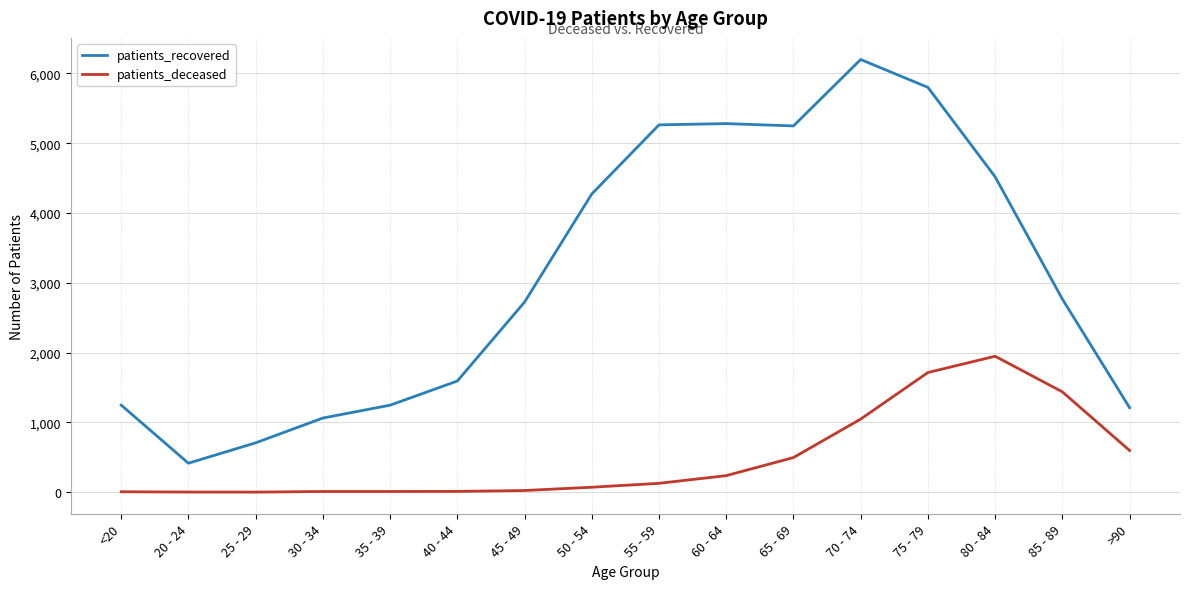

Which series changed the most between 25 - 29 and 40 - 44?

patients_recovered